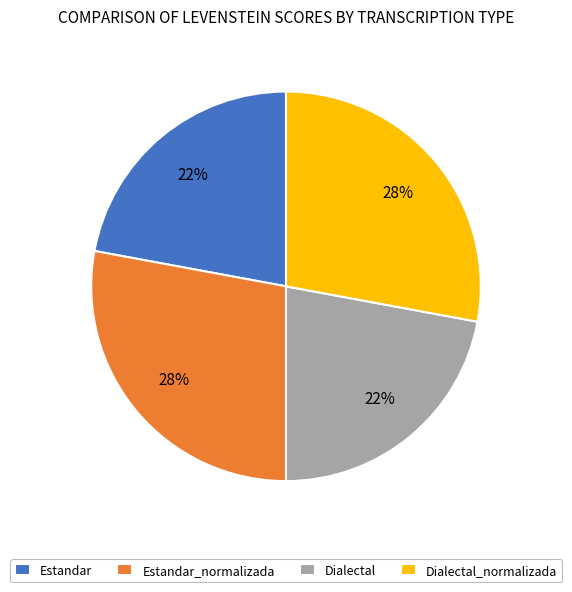

How many slices are in this pie chart?

4